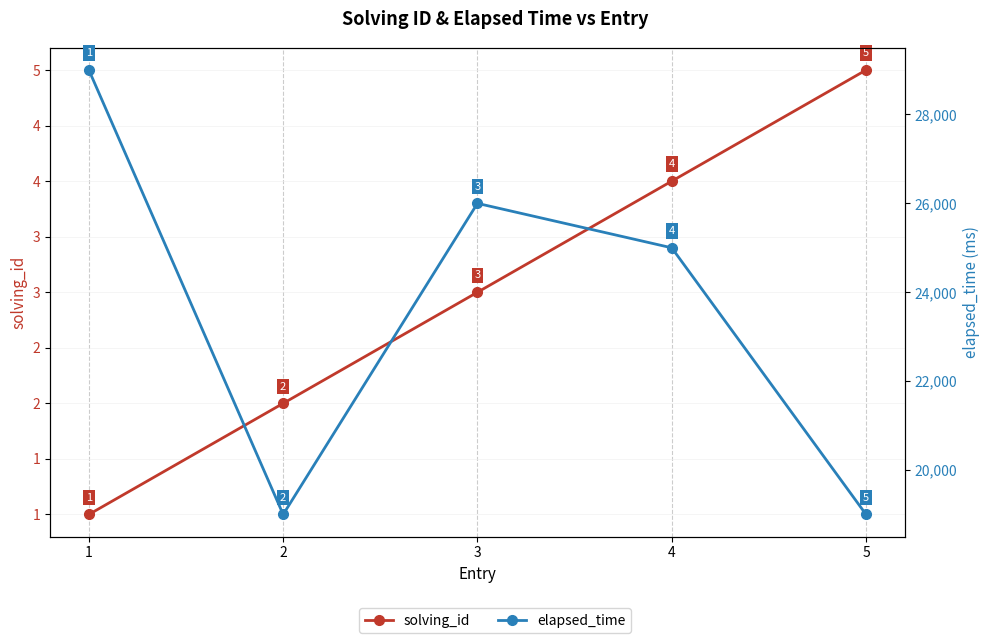

True or false: solving_id and elapsed_time cross at least once.

False